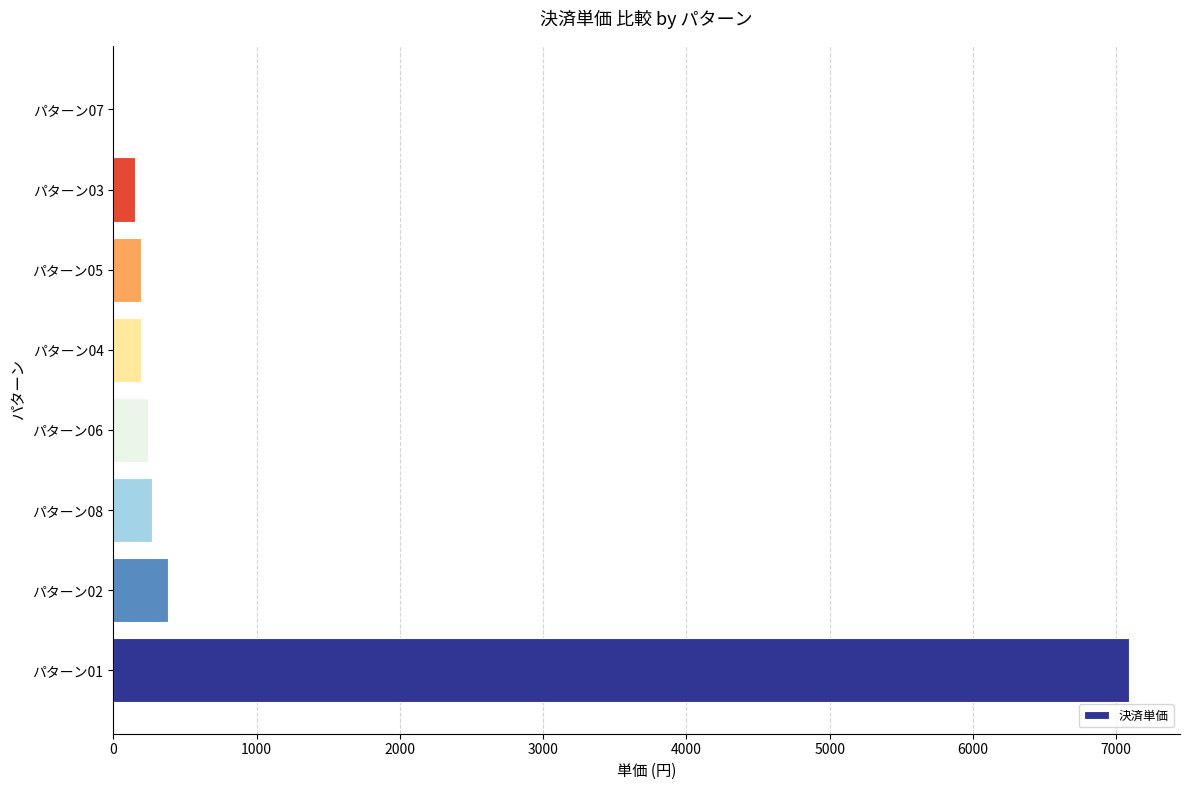

Is it true that the value at パターン07 is 0.0?

True